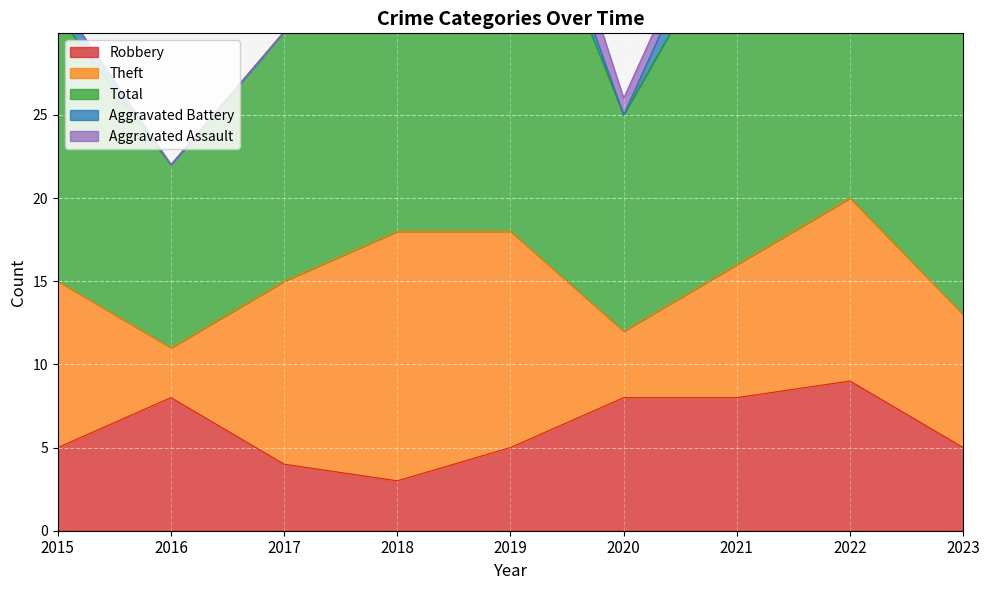

The value of Theft at 2023 is 8. True or false?

True